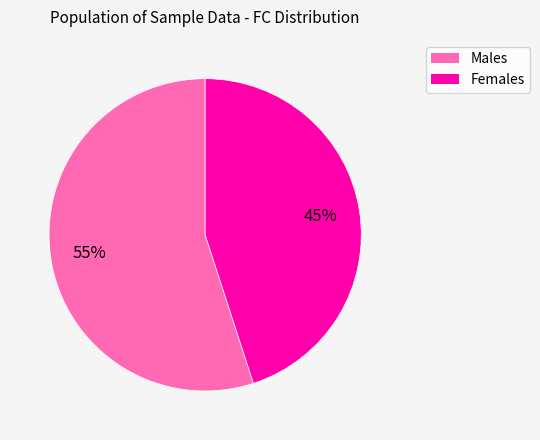

To the nearest percent, what is the difference between the largest and smallest slice percentages?

10%